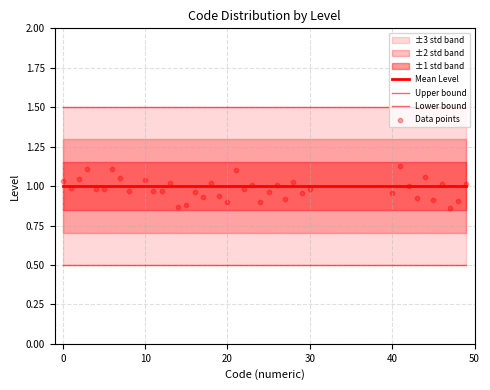

Which series contains the highest Y value?

Upper bound